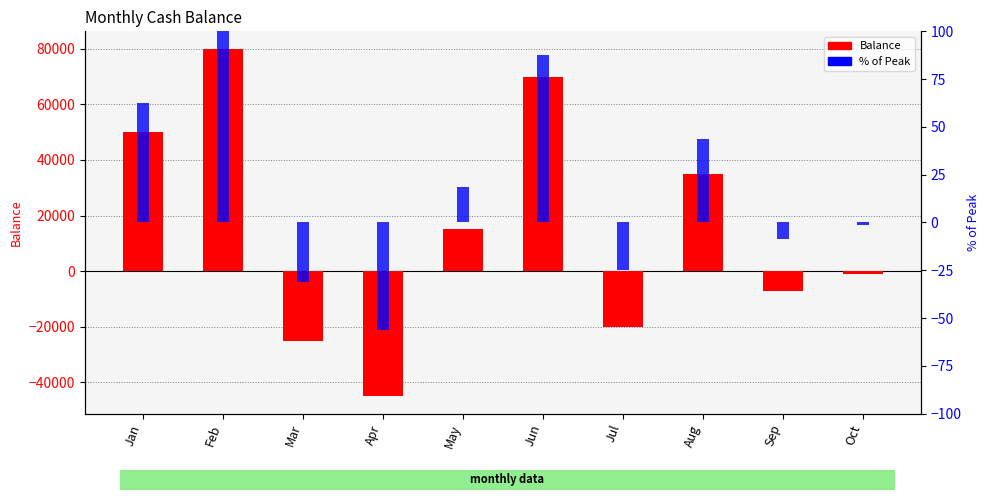

Between Feb and Aug, which series saw the biggest shift?

Balance